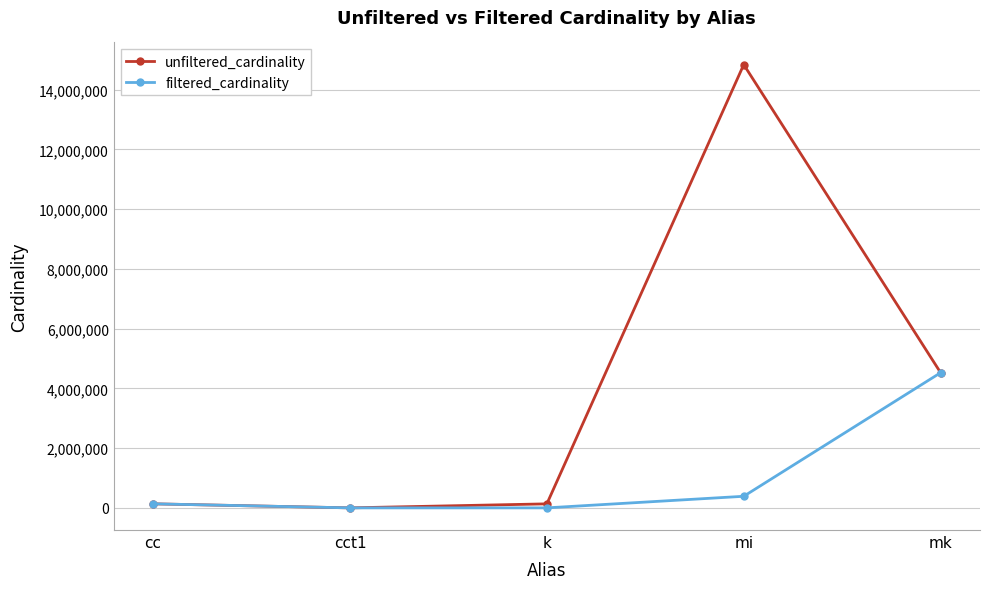

Rank the series by their maximum value, from lowest to highest.

filtered_cardinality, unfiltered_cardinality